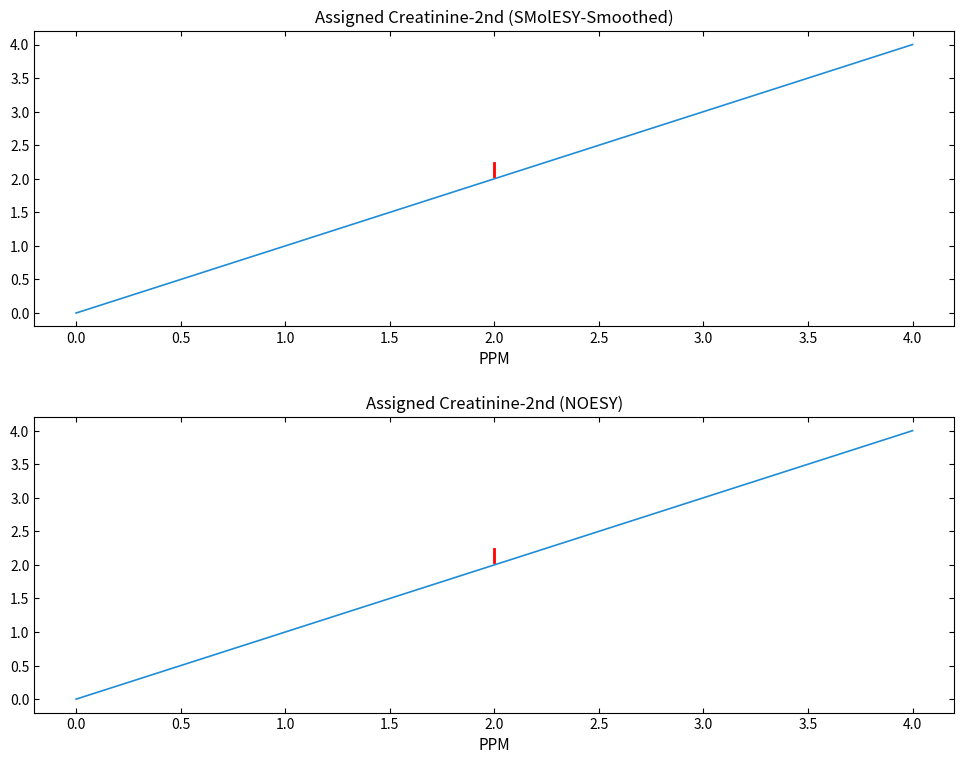

How many positive values are there?

4